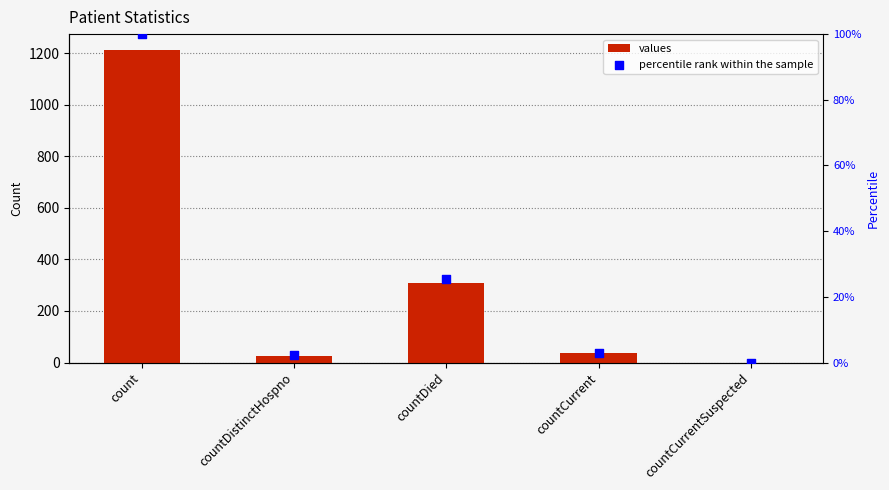

At how many categories does at least one series exceed 853?

1